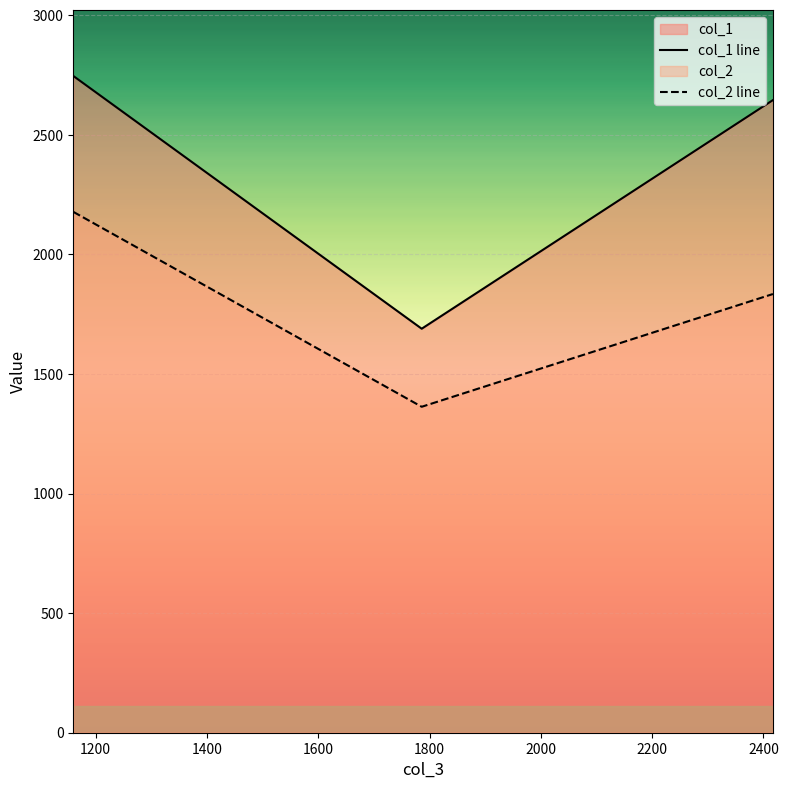

What is the label of the 3rd point from the left?

2416.944301624764